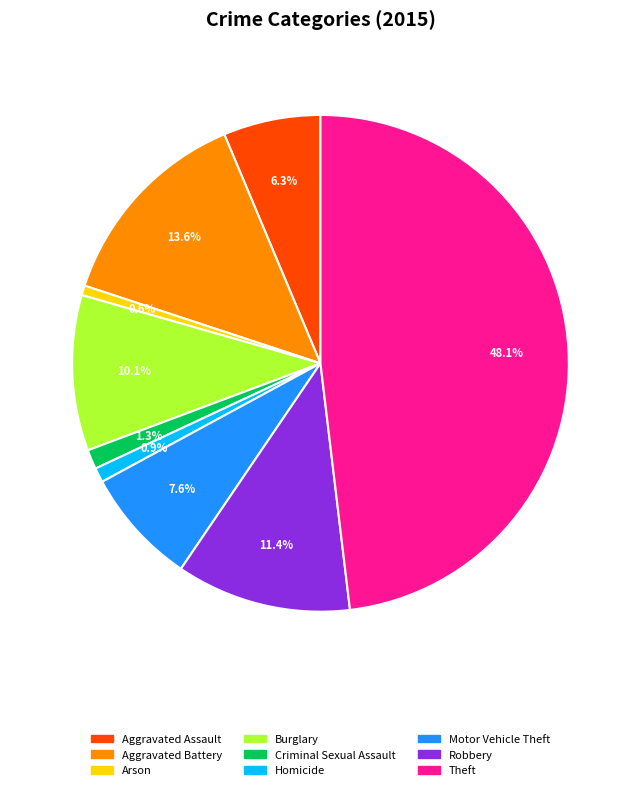

To the nearest percent, what portion does Burglary represent?

10%